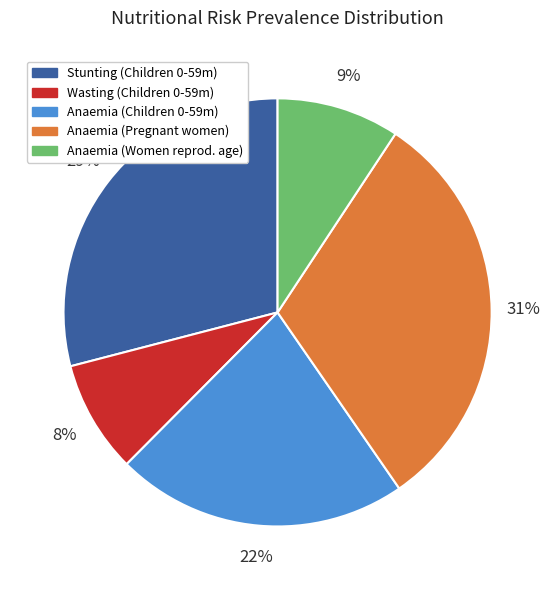

Is there any slice that represents more than half of the pie?

No